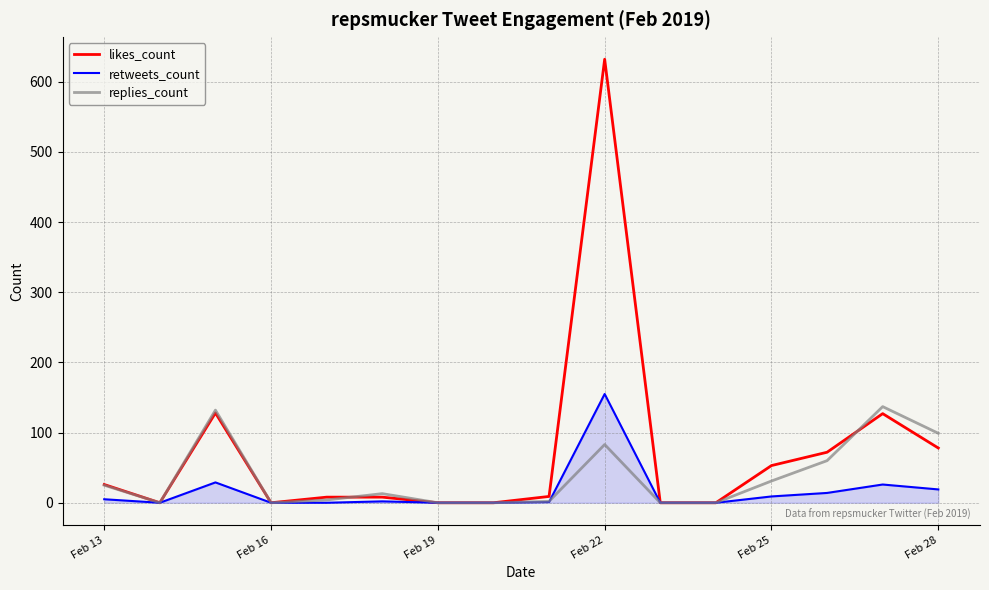

What is the maximum value shown in the chart?

632